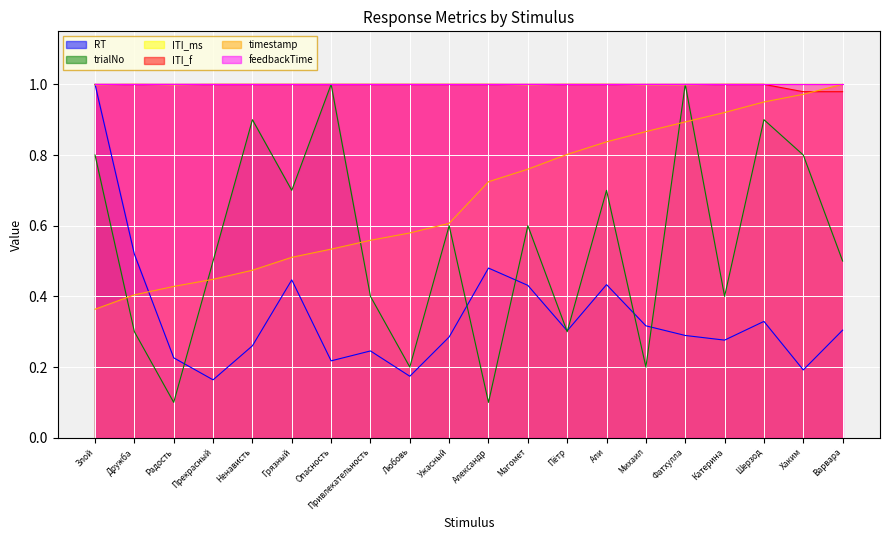

How many lines are shown in the chart?

6